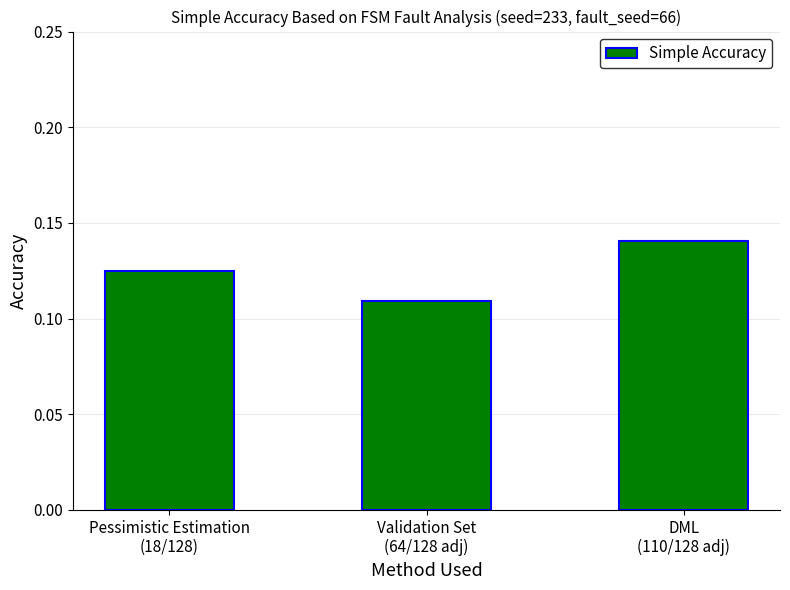

How many categories are shown in the chart?

3